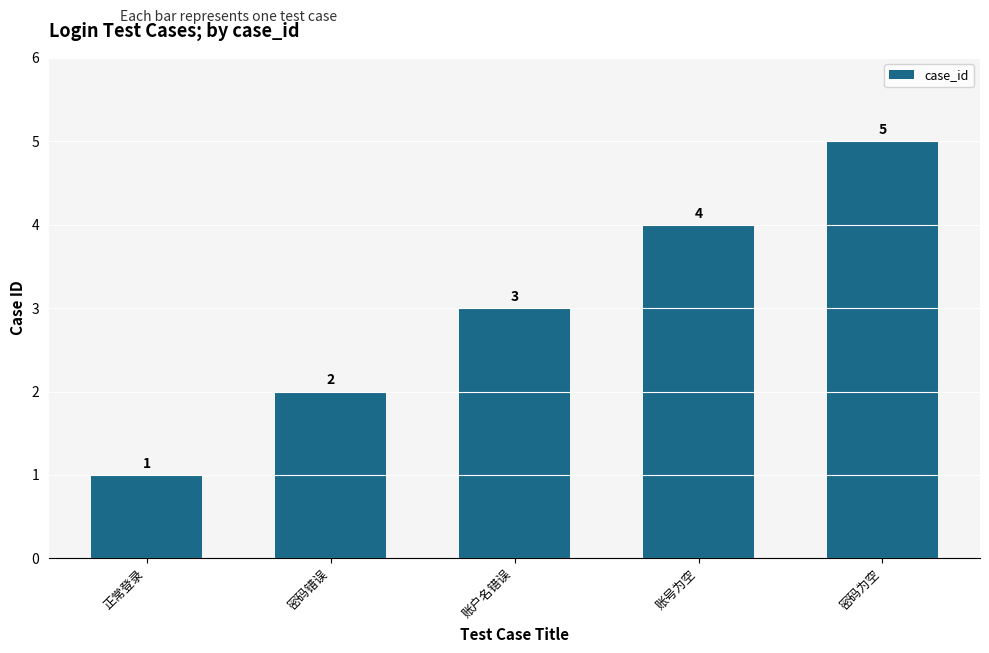

Count the number of data series in this chart.

1